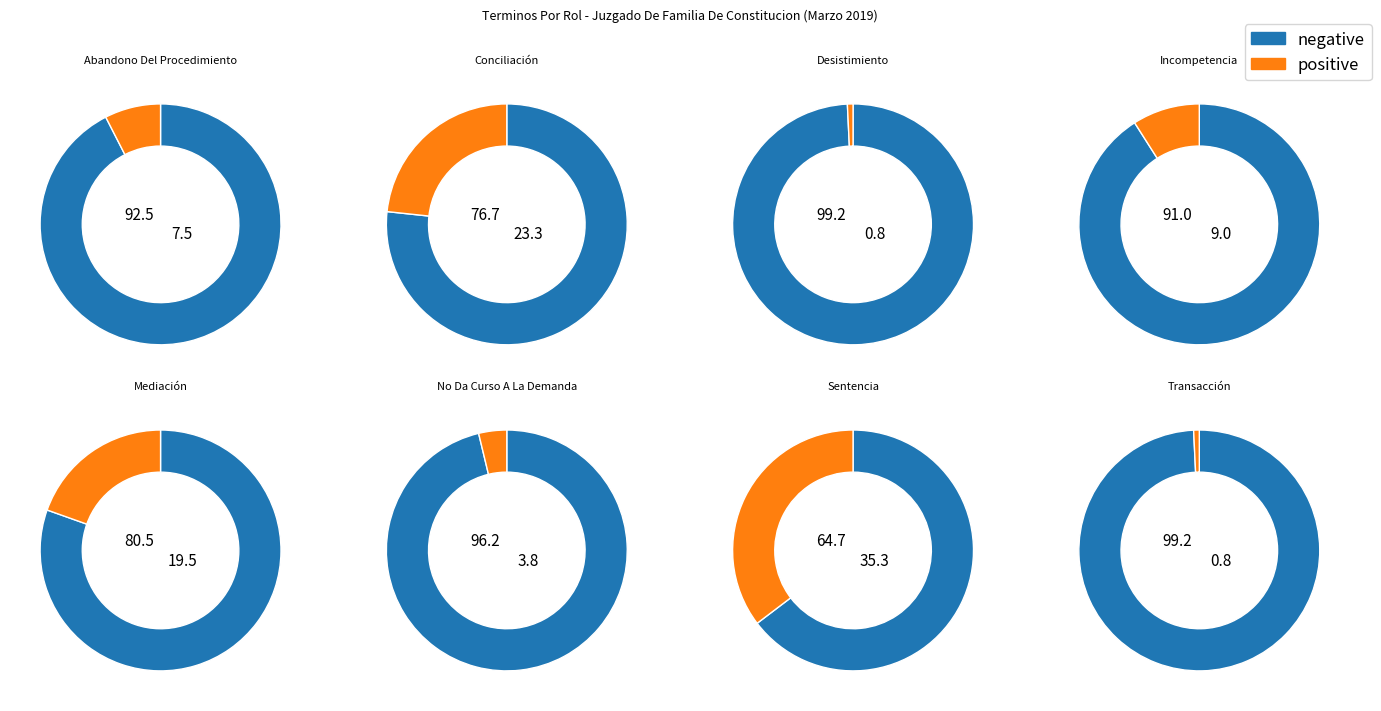

To the nearest percent, what portion does Conciliación represent?

23%